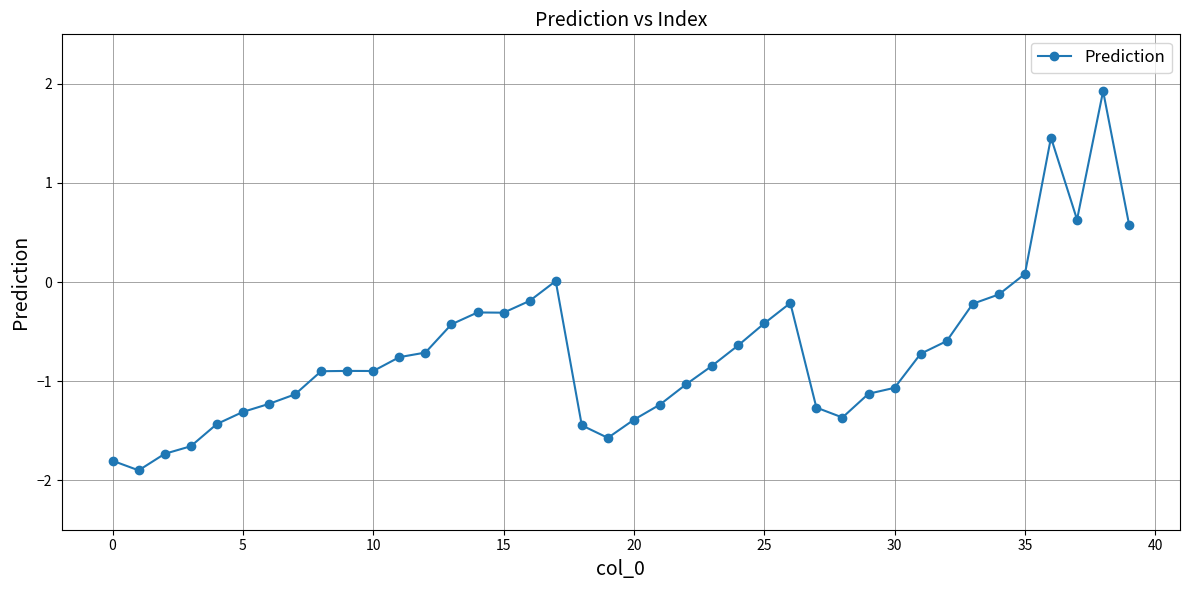

Count the number of data series in this chart.

1